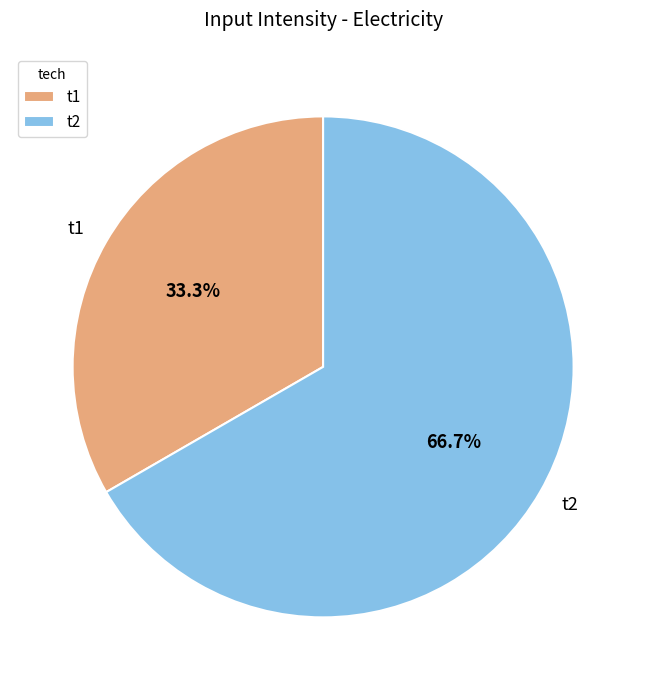

What is the ratio of the value at t1 to the value at t2?

0.5